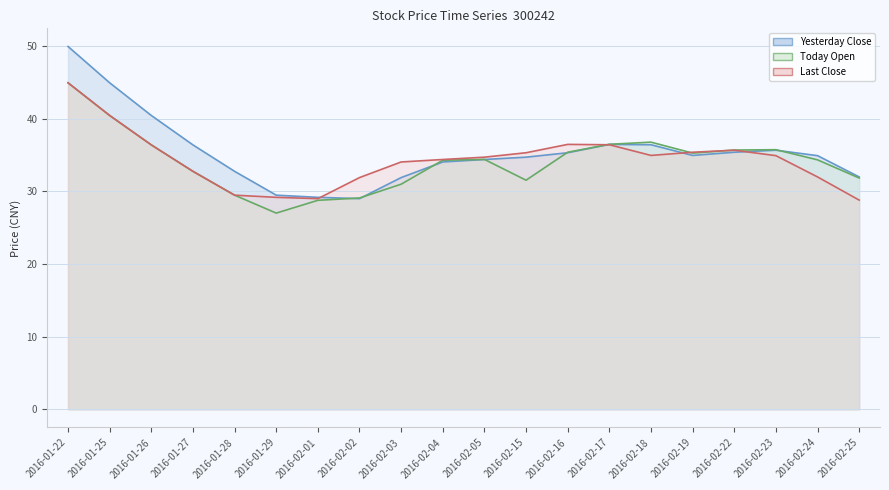

After their last crossing, which series has the higher values: Today Open or Last Close?

Today Open